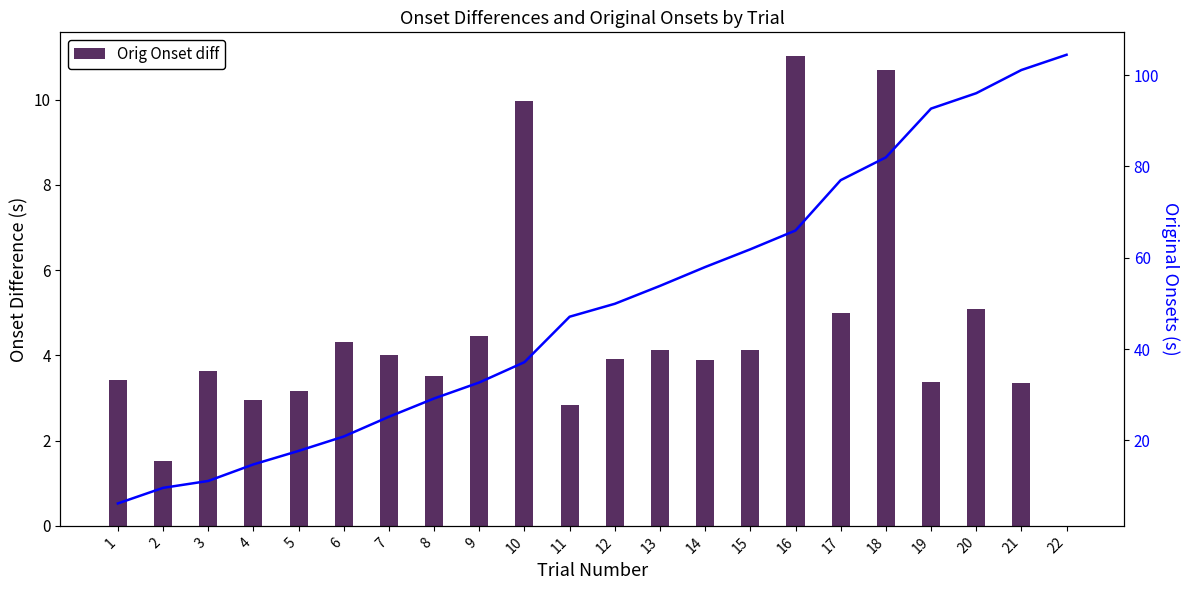

Rank the series at 2 from lowest to highest value.

Orig Onset diff, Original Onsets